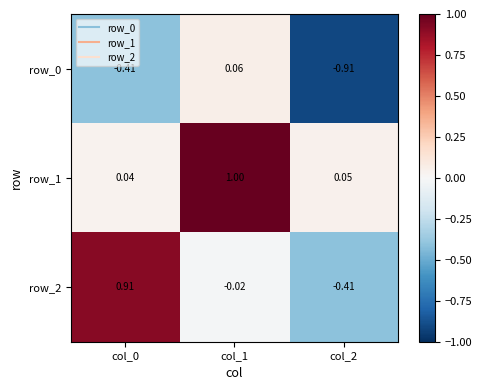

Is the value of row_1 at col_1 greater than the value of row_2 at col_2?

Yes